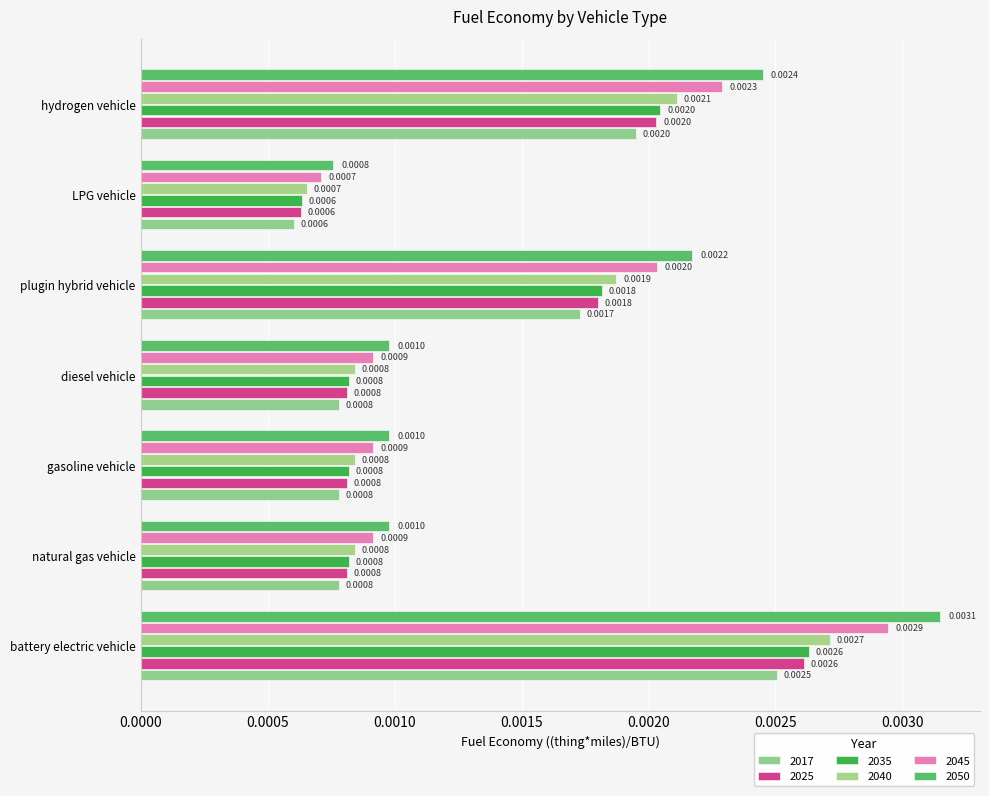

How many data points does each series have?

7